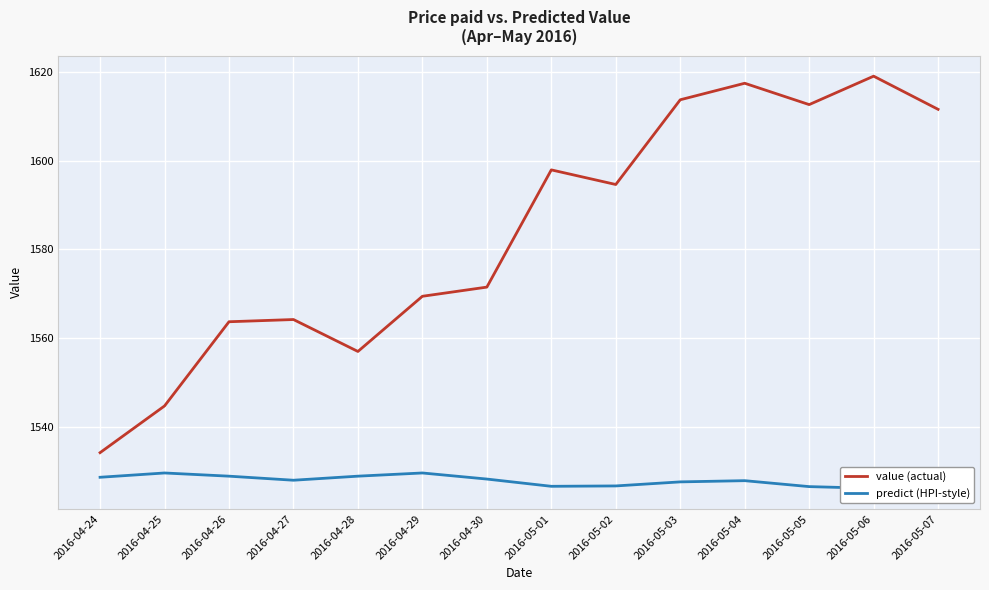

What are all the series names shown in the legend?

value (actual), predict (HPI-style)